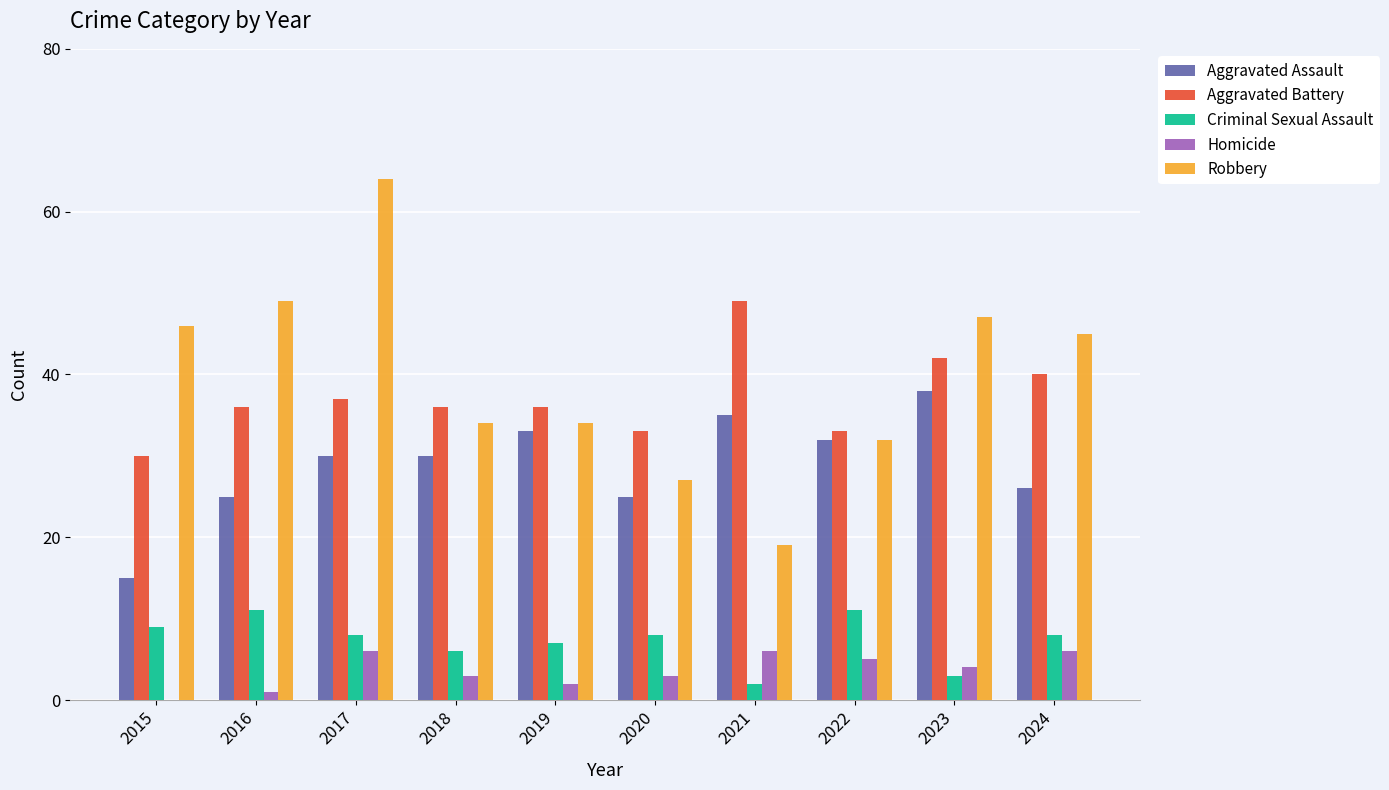

How many groups of bars are there?

10